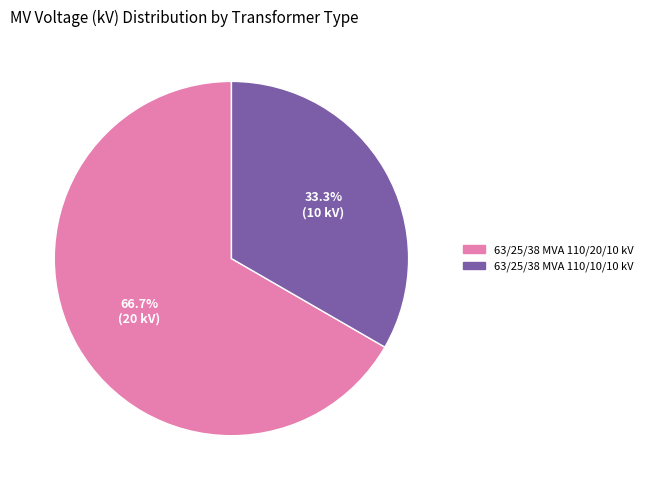

Does 63/25/38 MVA 110/20/10 kV account for over 50% of the chart?

Yes